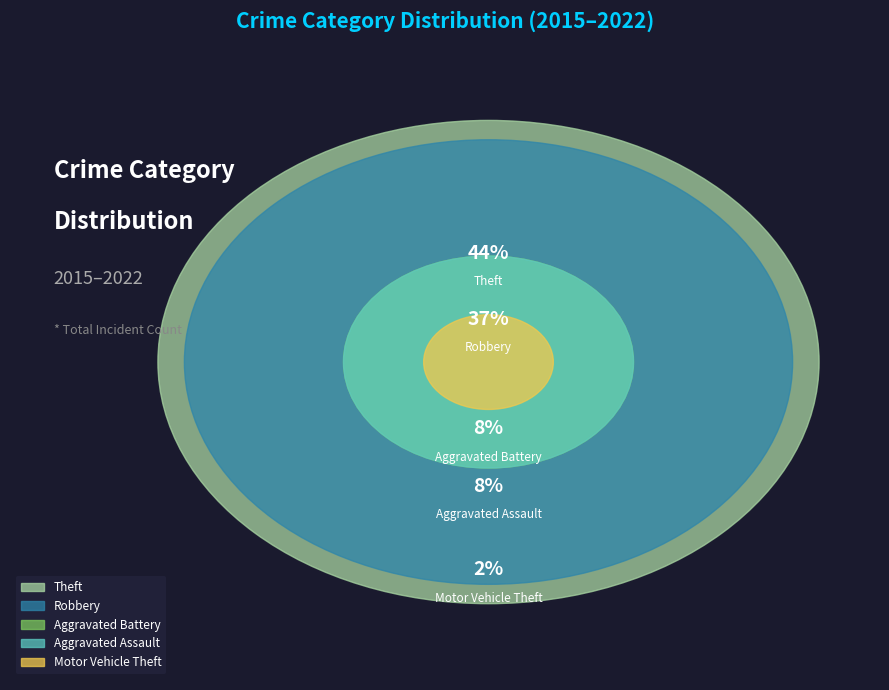

To the nearest percent, what is the difference between the largest and smallest slice percentages?

42%